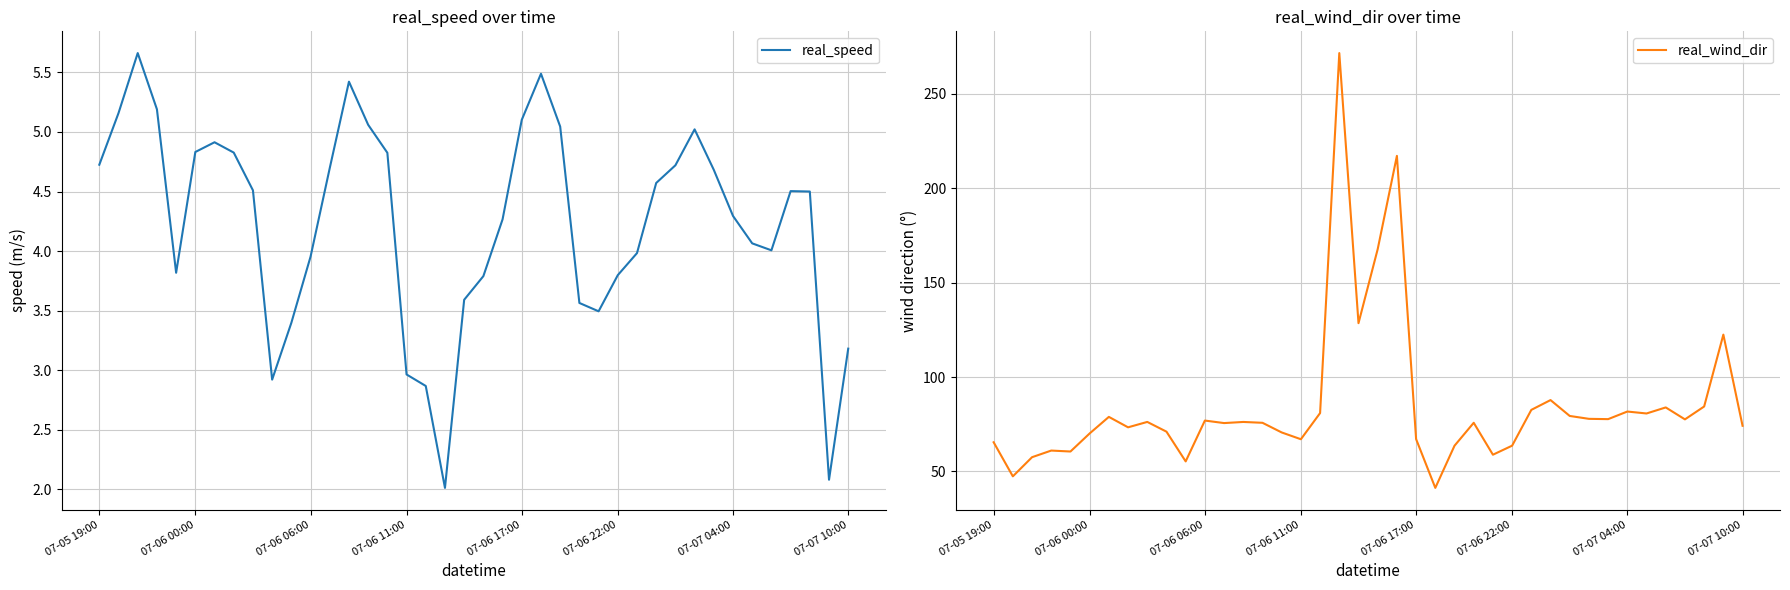

What is the difference between the maximum and second lowest values in the real_wind_dir series?

224.3